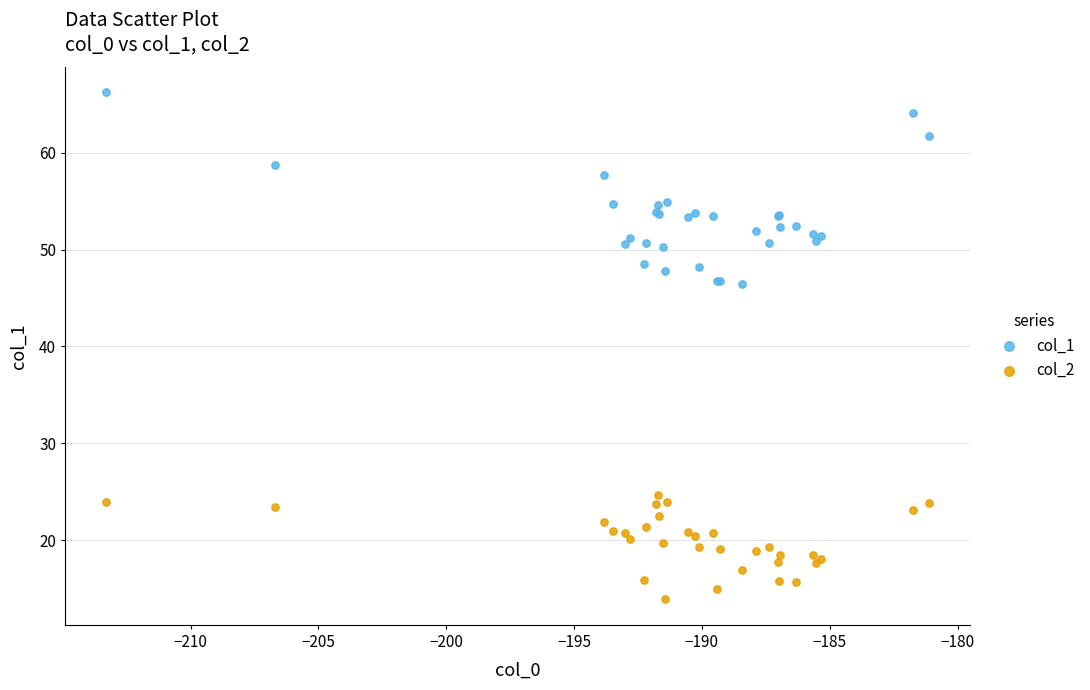

Which series has the largest Y range (max minus min)?

col_1